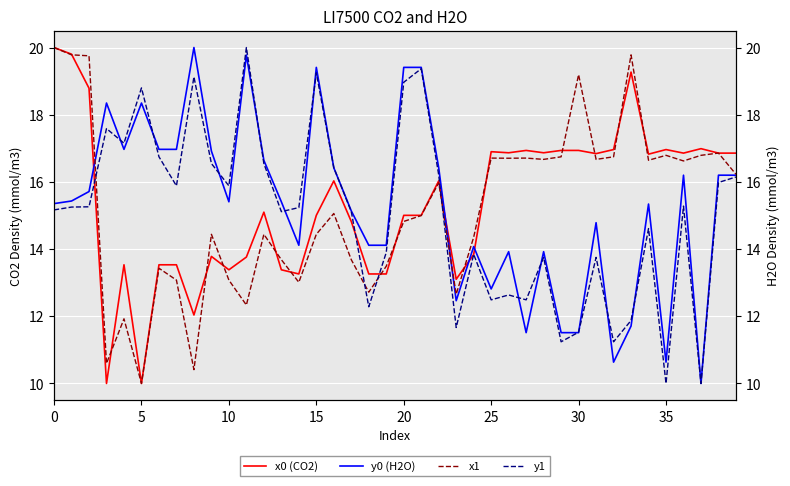

What is the label of the 10th point from the right?

30